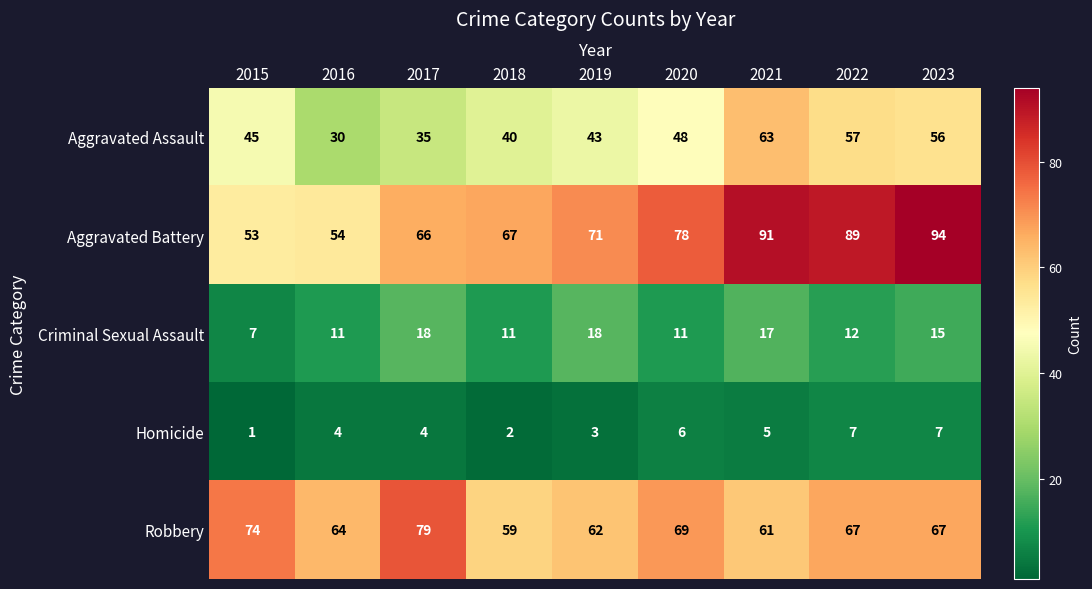

Which series has the widest spread of values?

Aggravated Battery